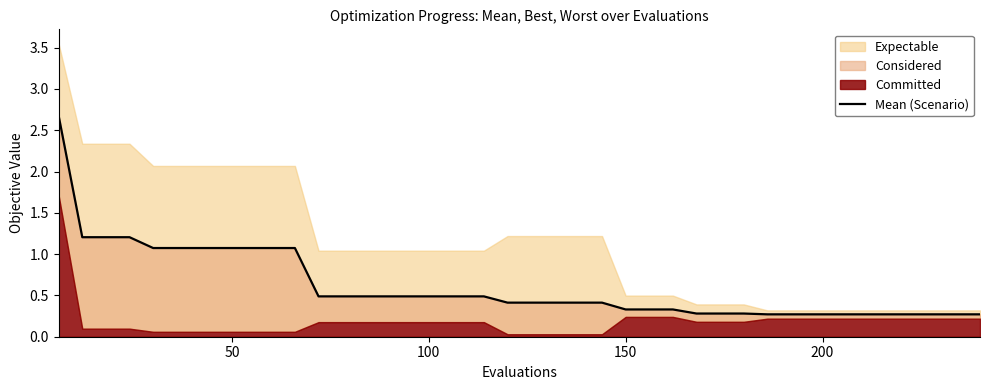

What is the difference between the second highest and minimum values?

0.9